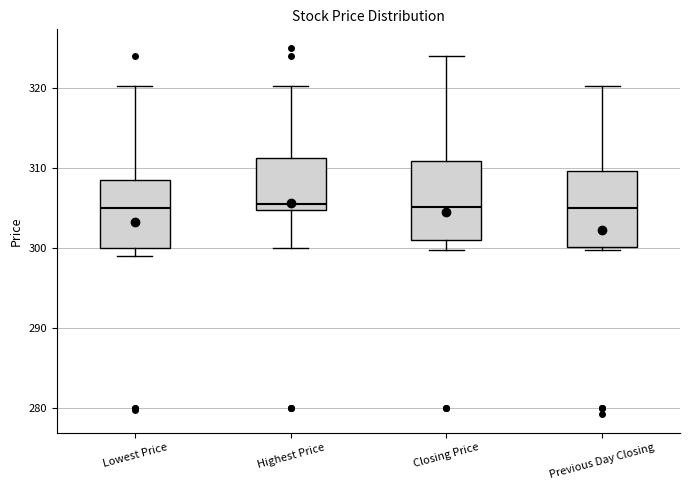

Reading left to right, read every box against the y-axis: the position of its median line, the range the box covers, and the ends of its whiskers. The values are not printed on the chart, so give them approximately, as read against the axis.

Lowest Price: median 305, box 300 to 309, whiskers 299 to 320
Highest Price: median 306, box 305 to 311, whiskers 300 to 320
Closing Price: median 305, box 301 to 311, whiskers 300 to 324
Previous Day Closing: median 305, box 300 to 310, whiskers 300 (just below the box's lower edge) to 320